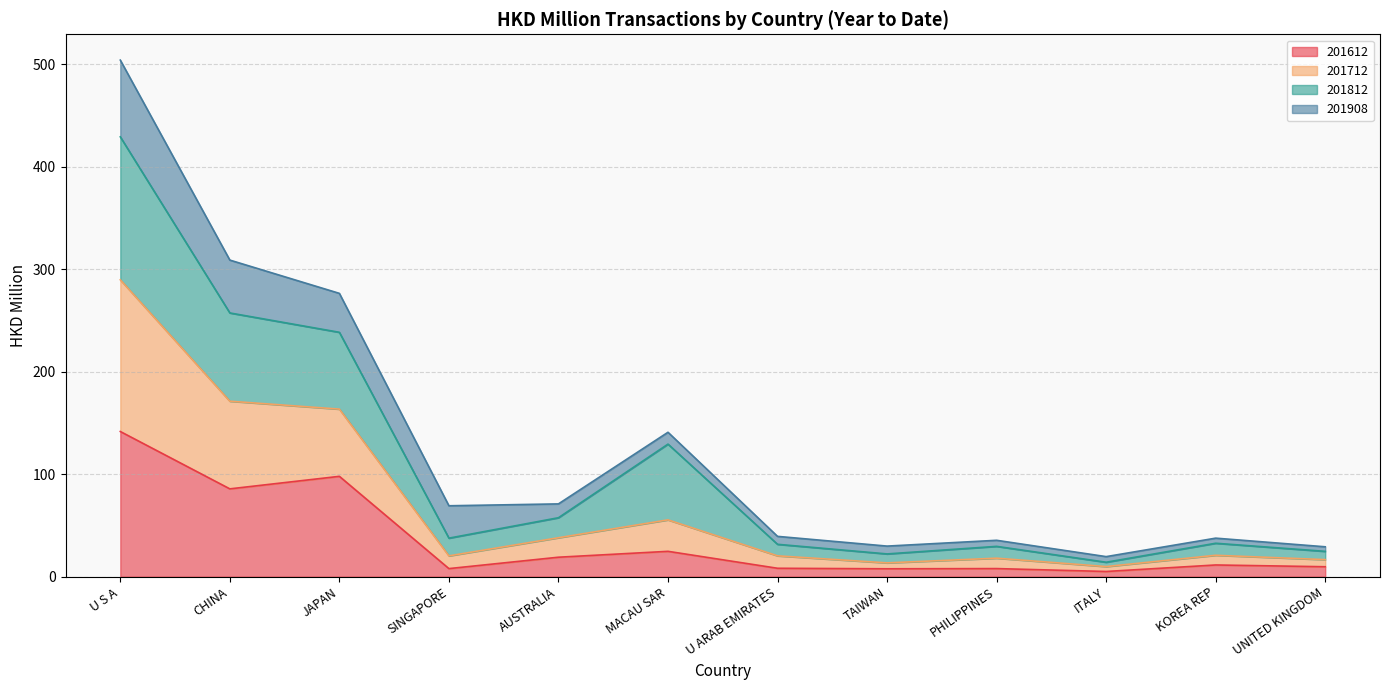

The value of 201712 at SINGAPORE is 21.0. True or false?

False